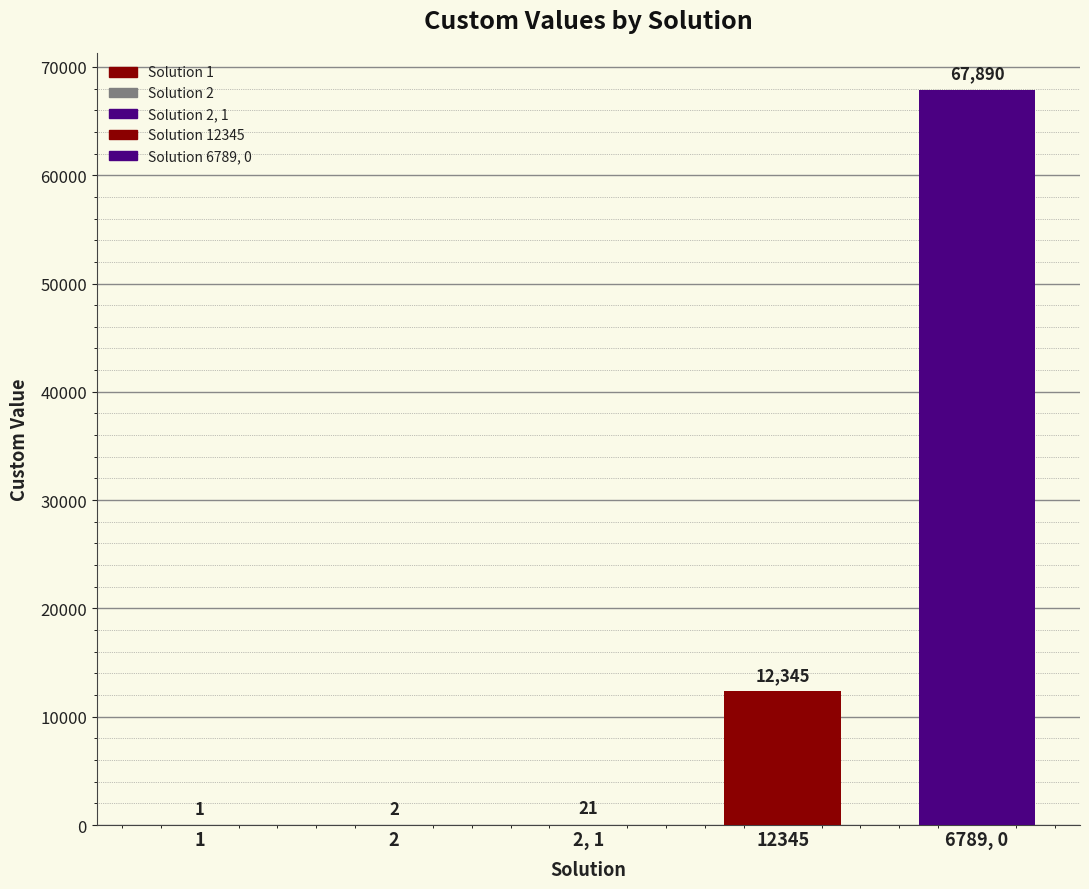

What is the difference between the maximum and minimum values?

67889